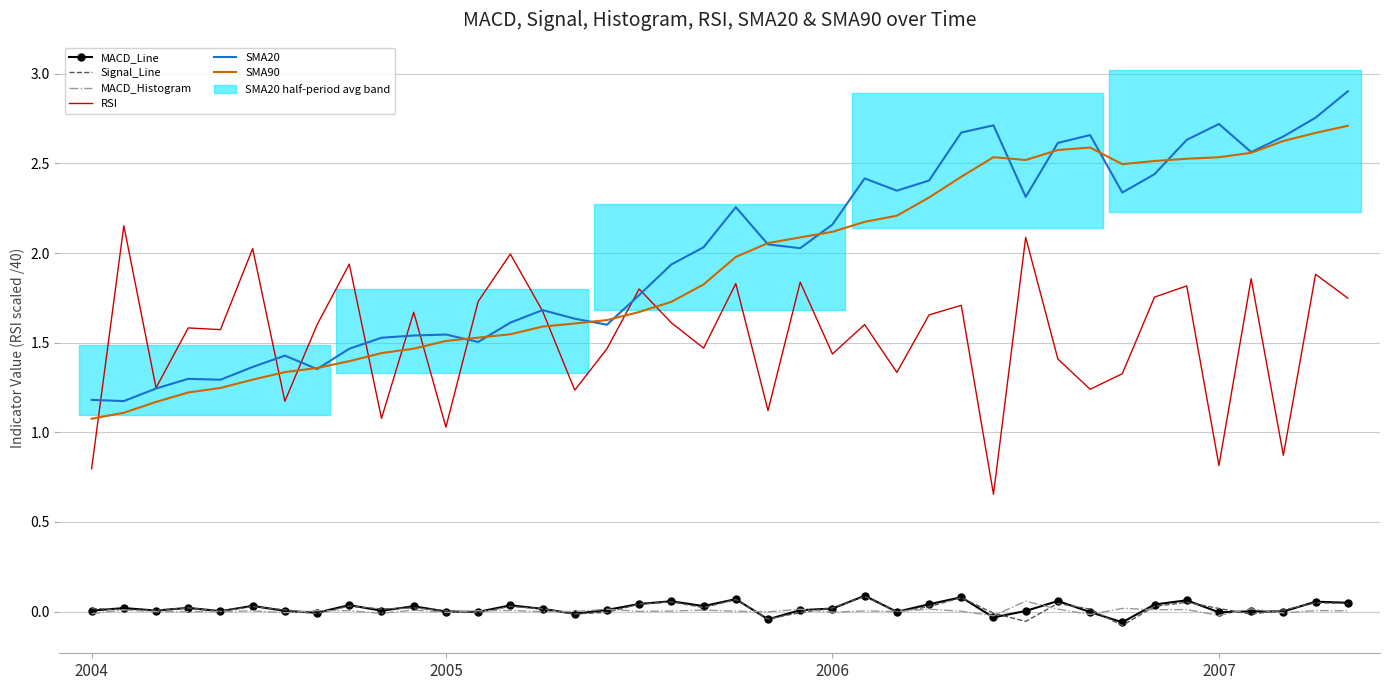

At which category is the sum across all series the highest?

39